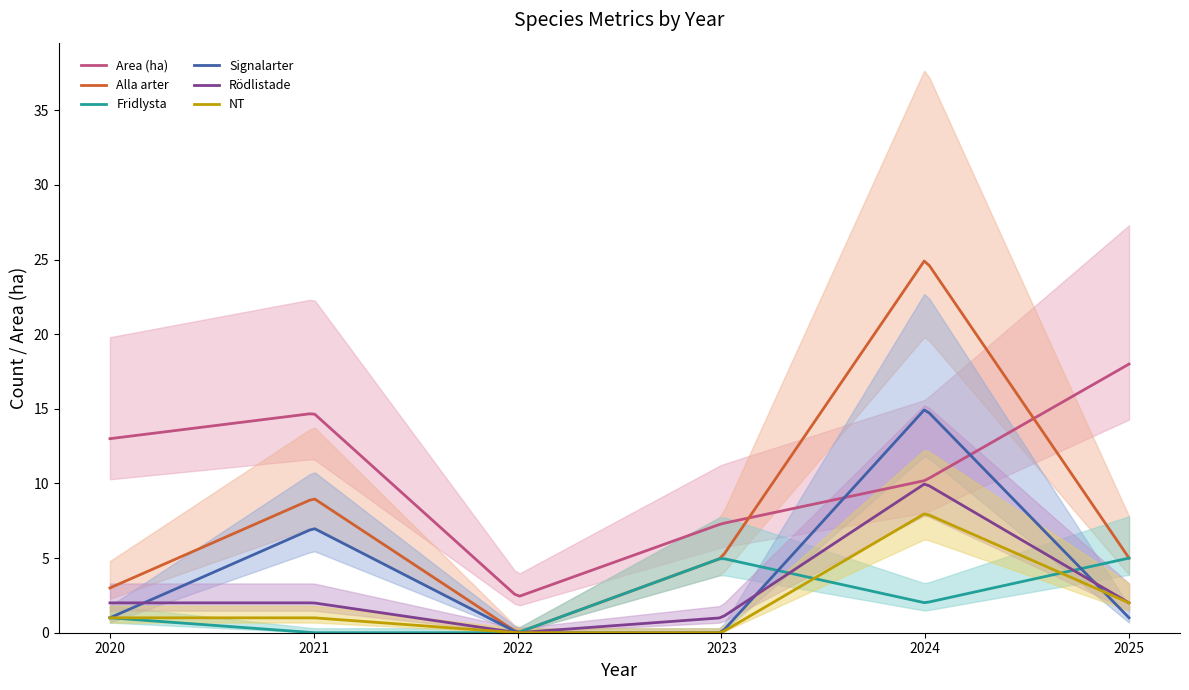

True or false: Signalarter and Alla arter intersect in this chart.

False